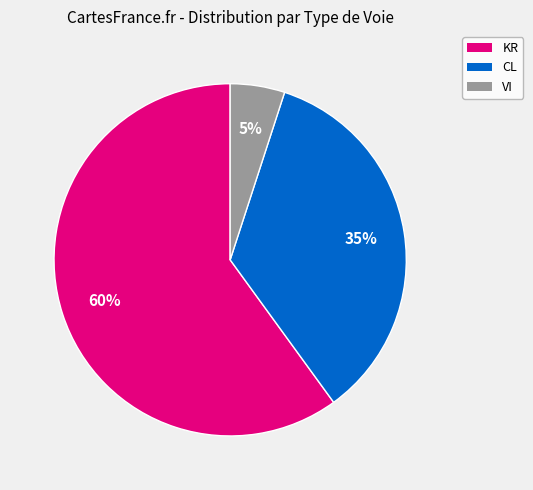

Is there a majority slice in this chart?

Yes